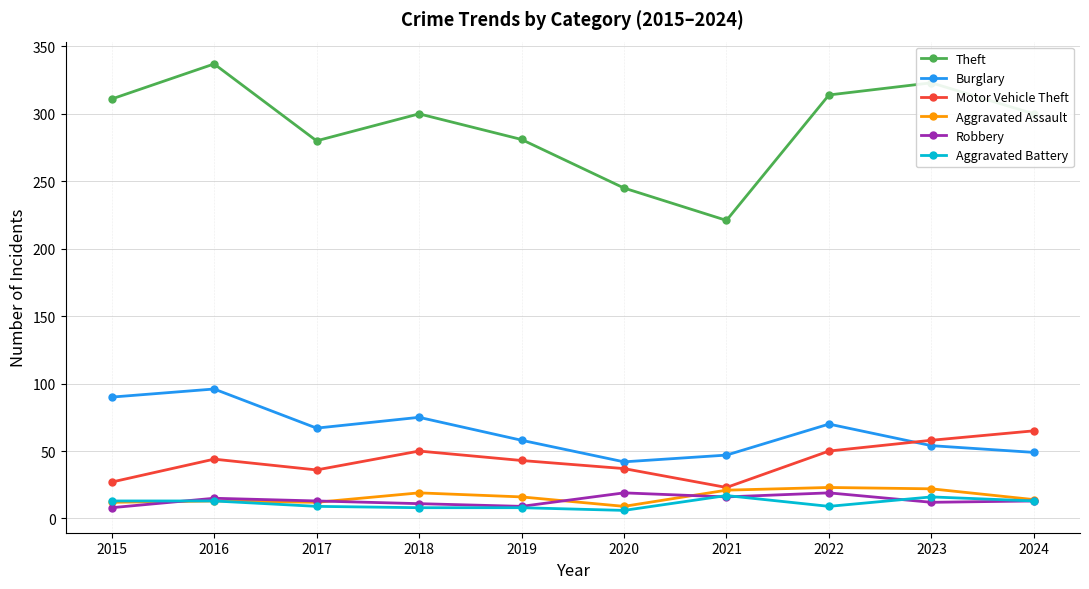

Between 2017 and 2021, which series saw the biggest shift?

Theft